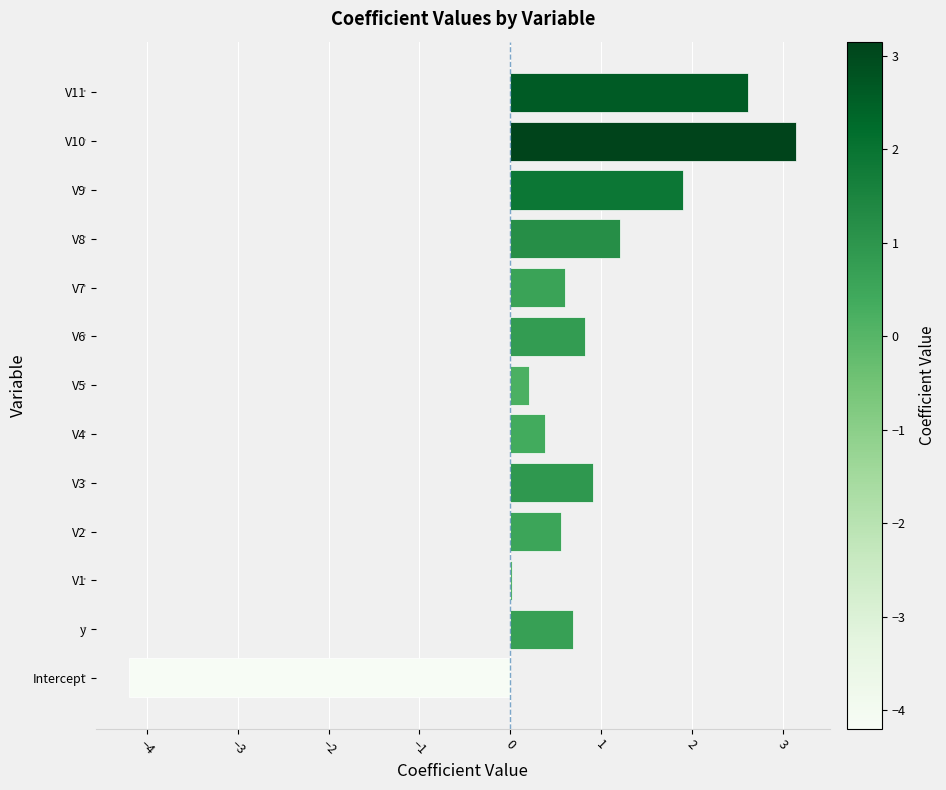

At which category does the chart reach its peak across all series?

V10